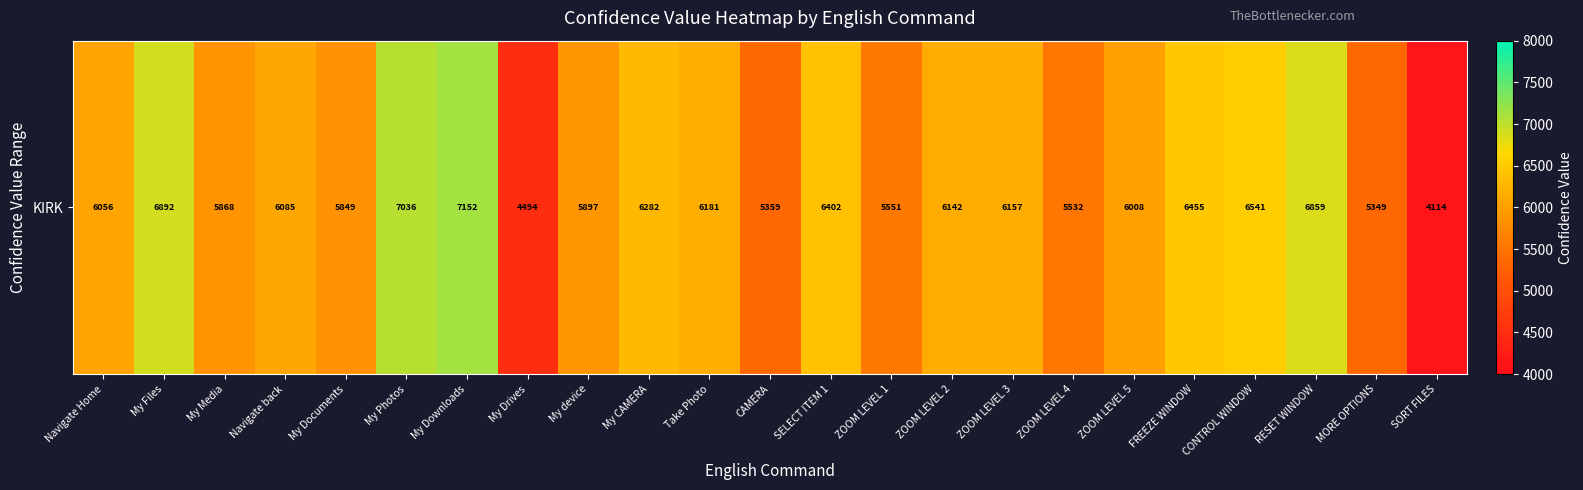

What is the smallest value displayed?

4114